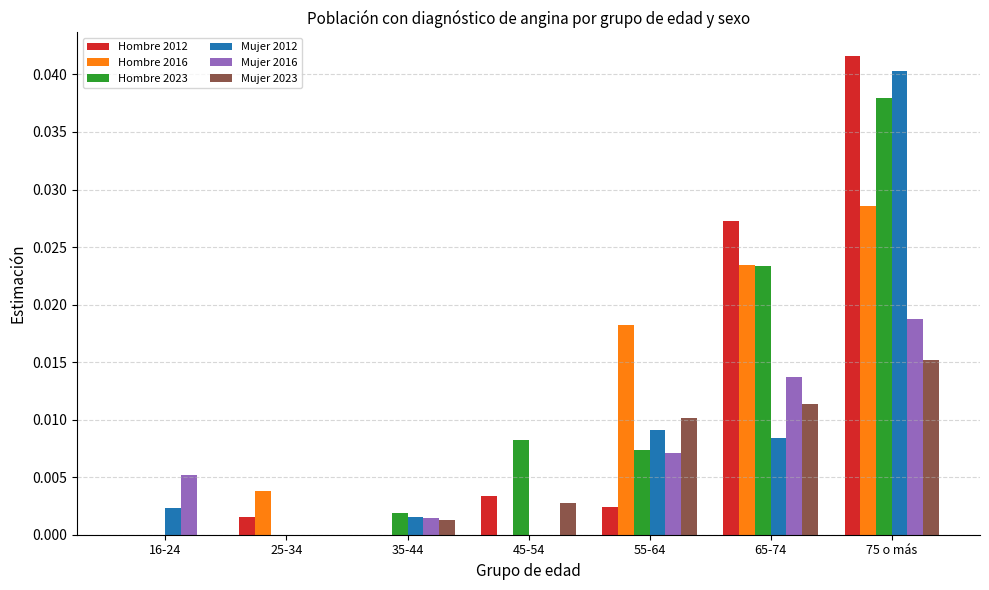

What is the total value across all series at 75 o más?

0.2